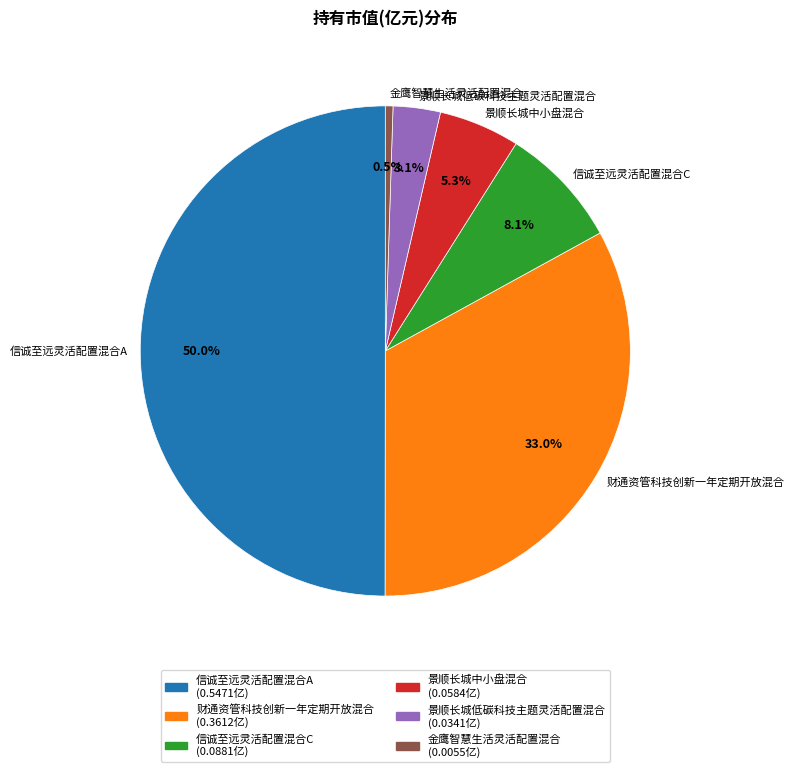

To the nearest percent, what is the difference between the 金鹰智慧生活灵活配置混合 and 景顺长城中小盘混合 slice percentages?

5%